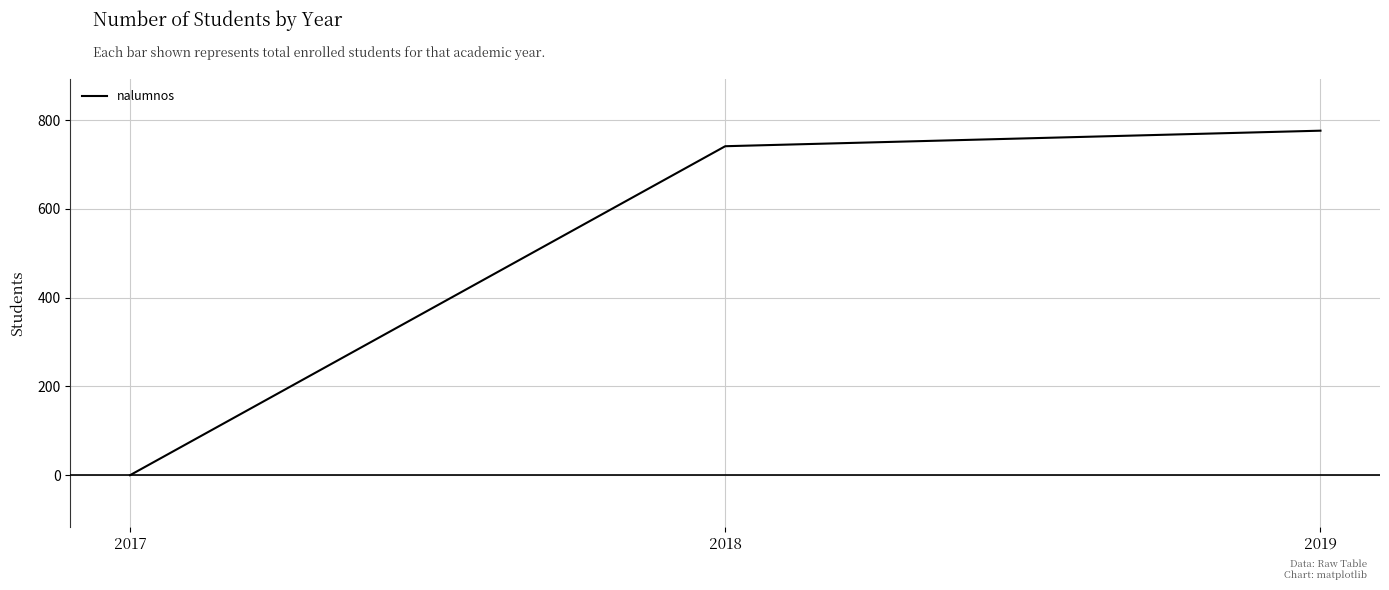

What is the difference between the values at 2019 and 2017?

776